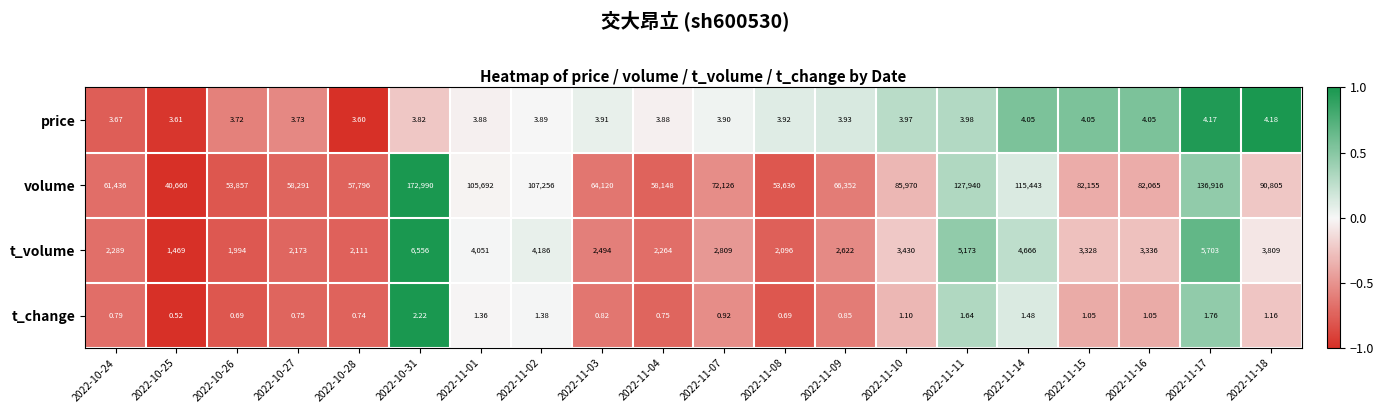

Rank the series at 2022-11-04 from lowest to highest value.

t_change, price, t_volume, volume